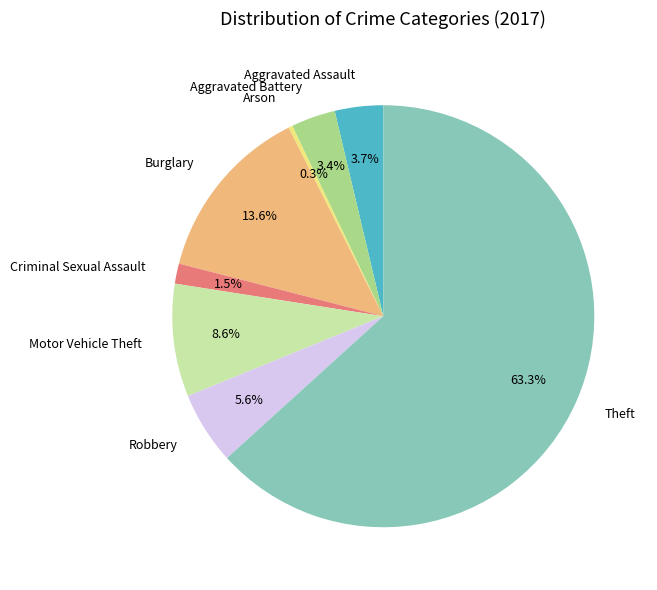

Approximately how many times larger is the value at Aggravated Battery compared to Robbery?

0.6